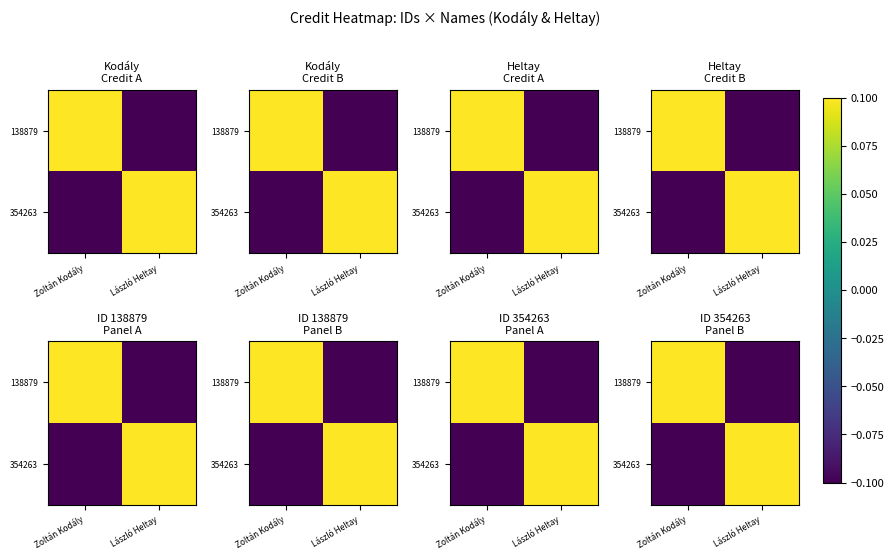

At which category does the chart reach its minimum across all series?

László Heltay